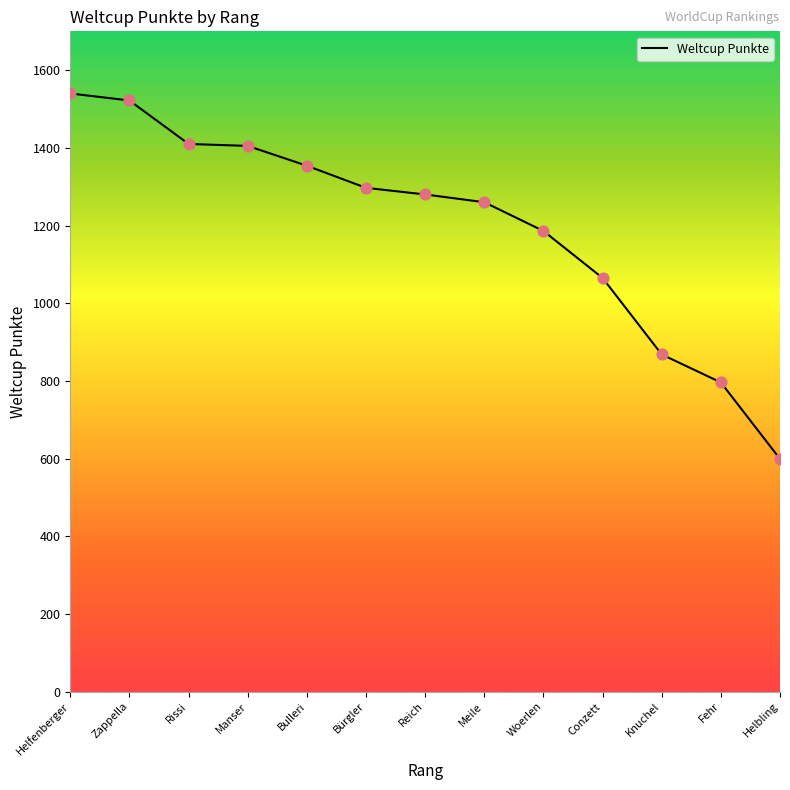

Between Woerlen and Fehr, which is larger?

Woerlen